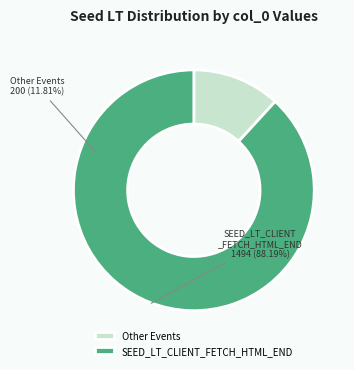

Is the sum of SEED_LT_CLIENT_FETCH_HTML_END and Other Events greater than half?

Yes